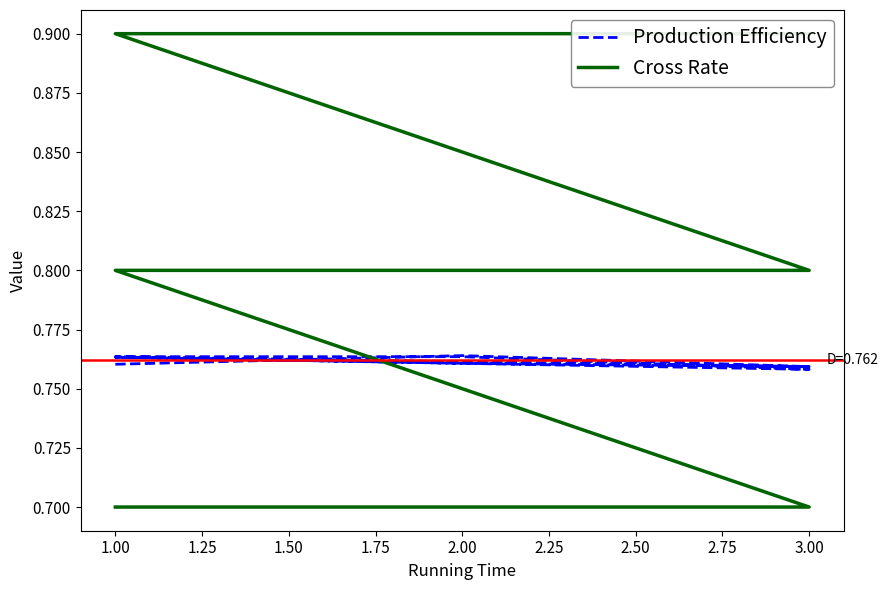

True or false: Cross Rate has more than 0 interior local peaks.

False